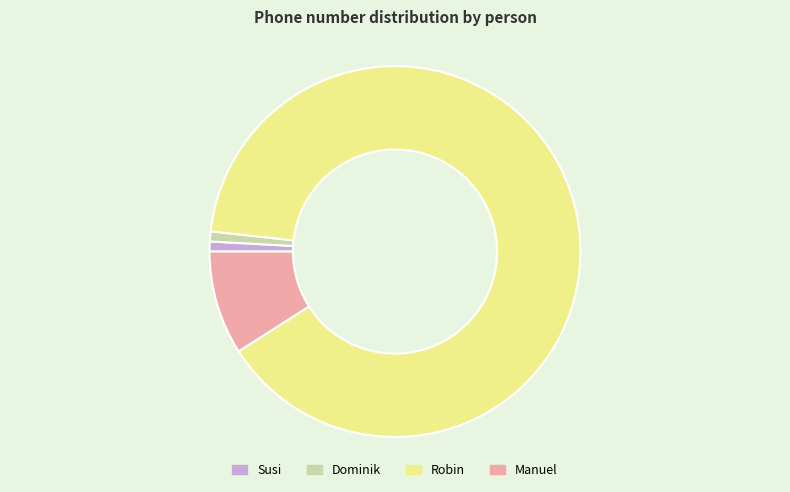

Which slice is the largest?

Robin